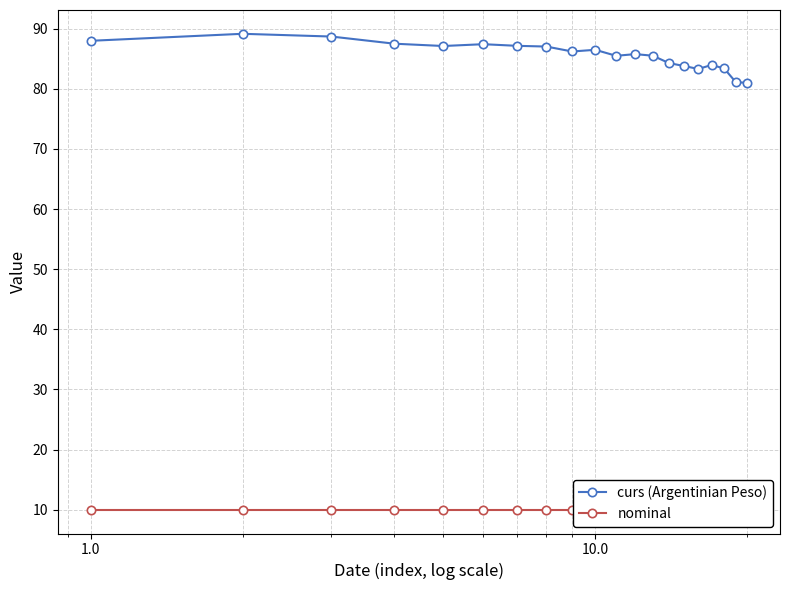

What is the sum of all curs (Argentinian Peso) values?

1712.4